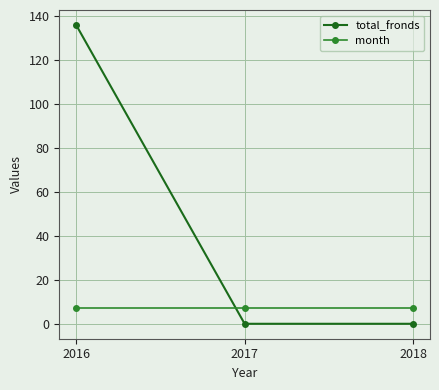

What is the value of the month point at the 1st from the left?

7